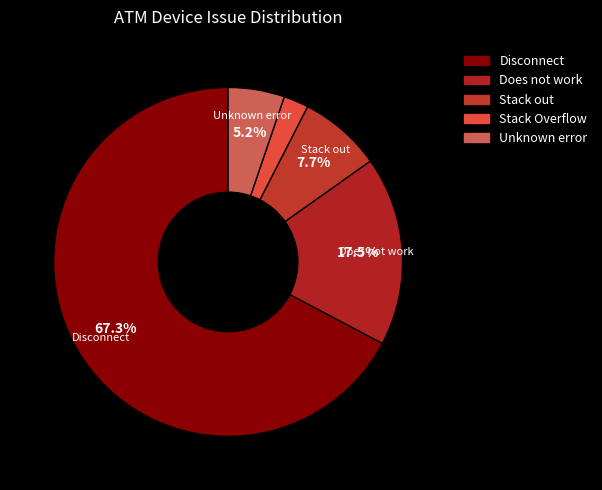

How many slices are in this pie chart?

5